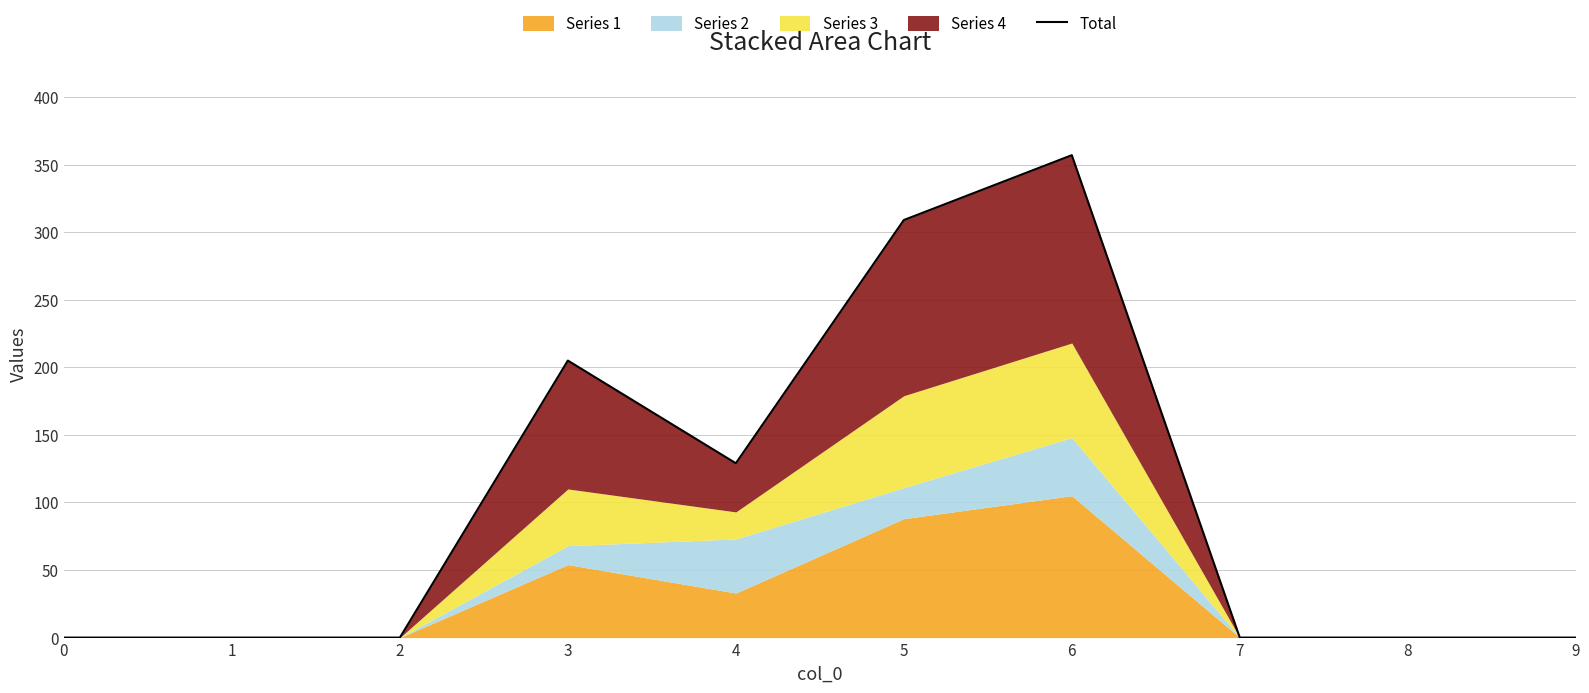

The chart shows a value of 309 at 5. True or false?

True